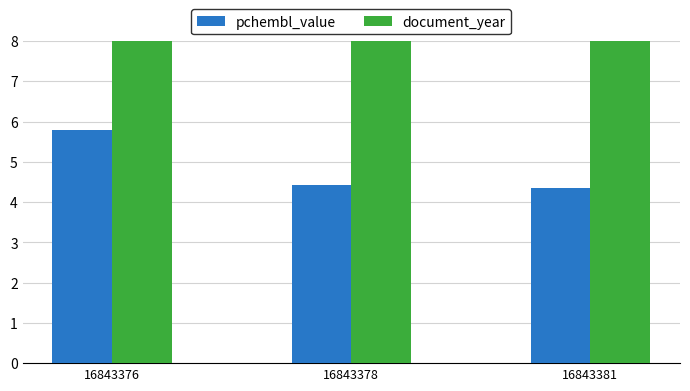

Are the bars grouped side by side (vs. stacked)?

Yes